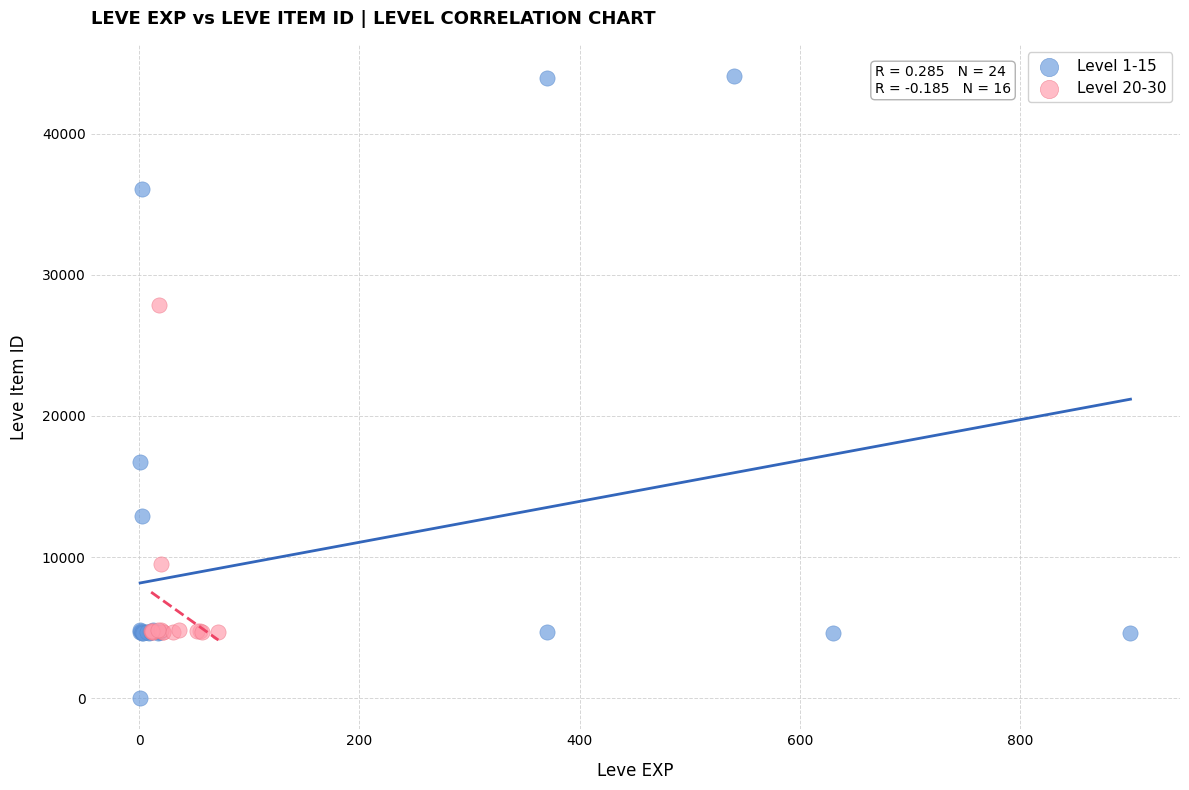

Which series has the largest Y range (max minus min)?

Level 1-15